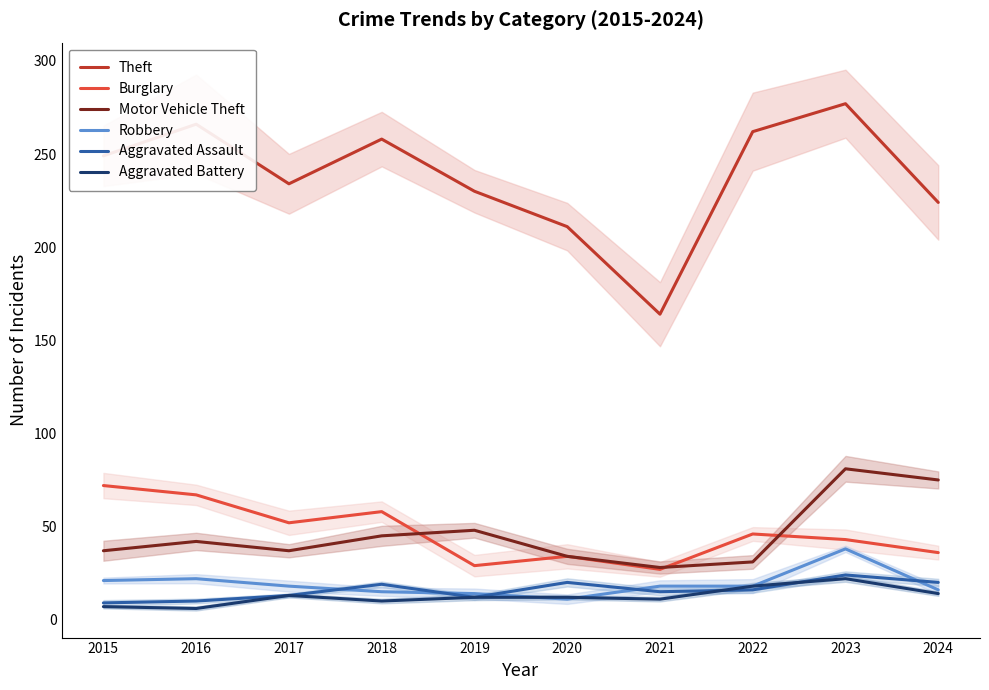

Which has a higher value, 2016 or 2019?

2016